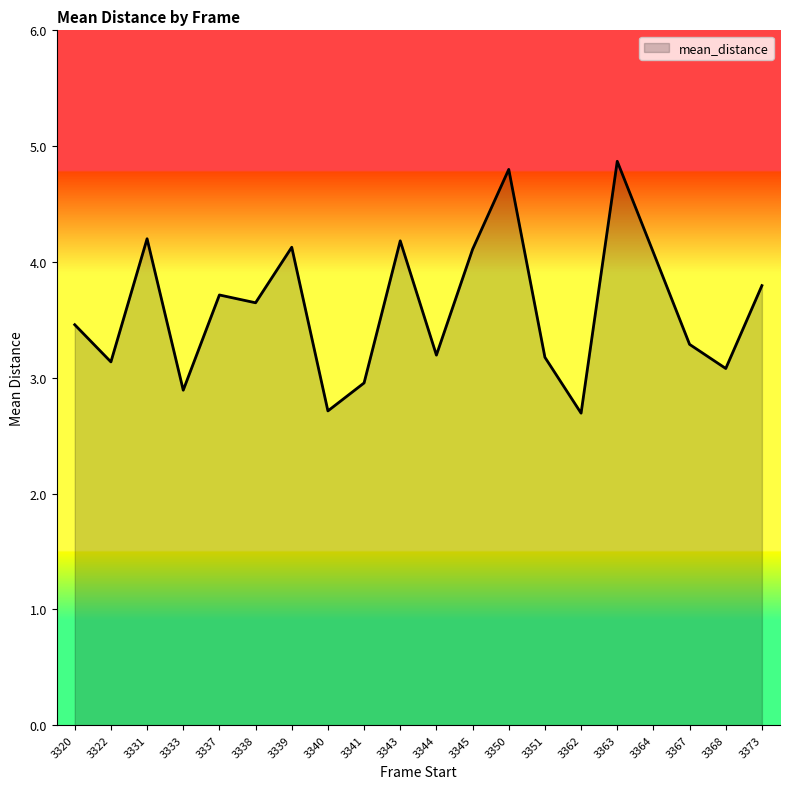

Which has a higher value, 3363 or 3339?

3363